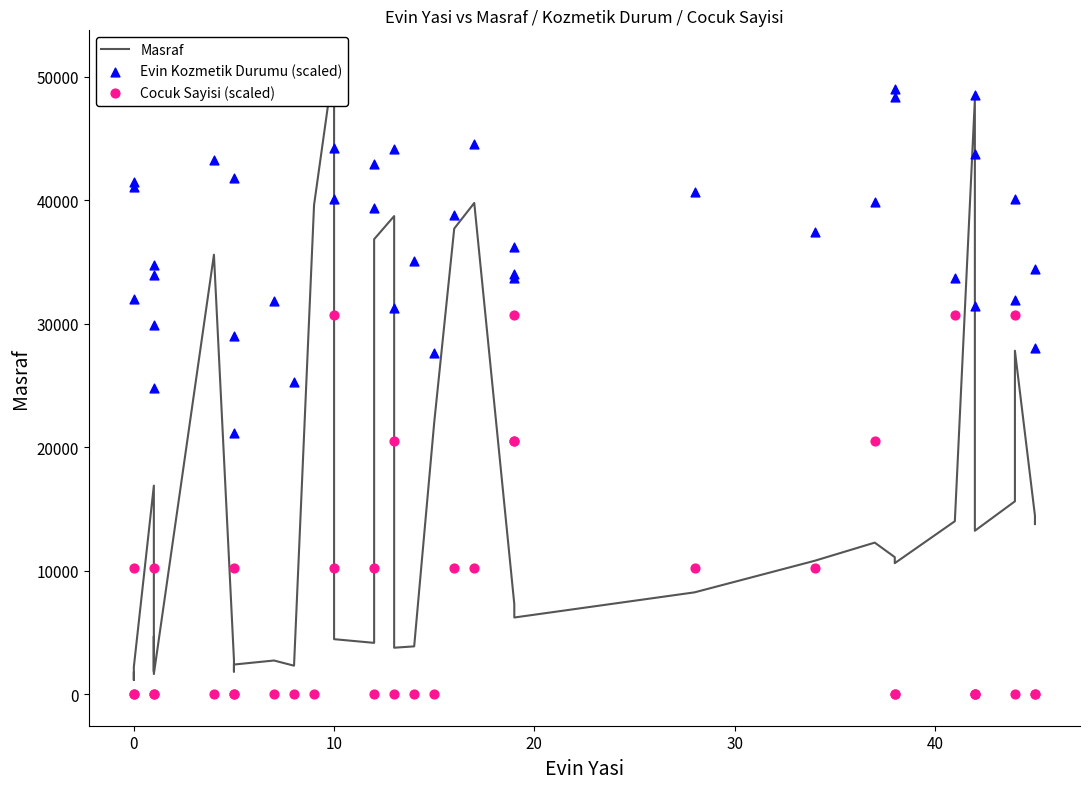

Which series reaches the maximum Y coordinate?

Masraf